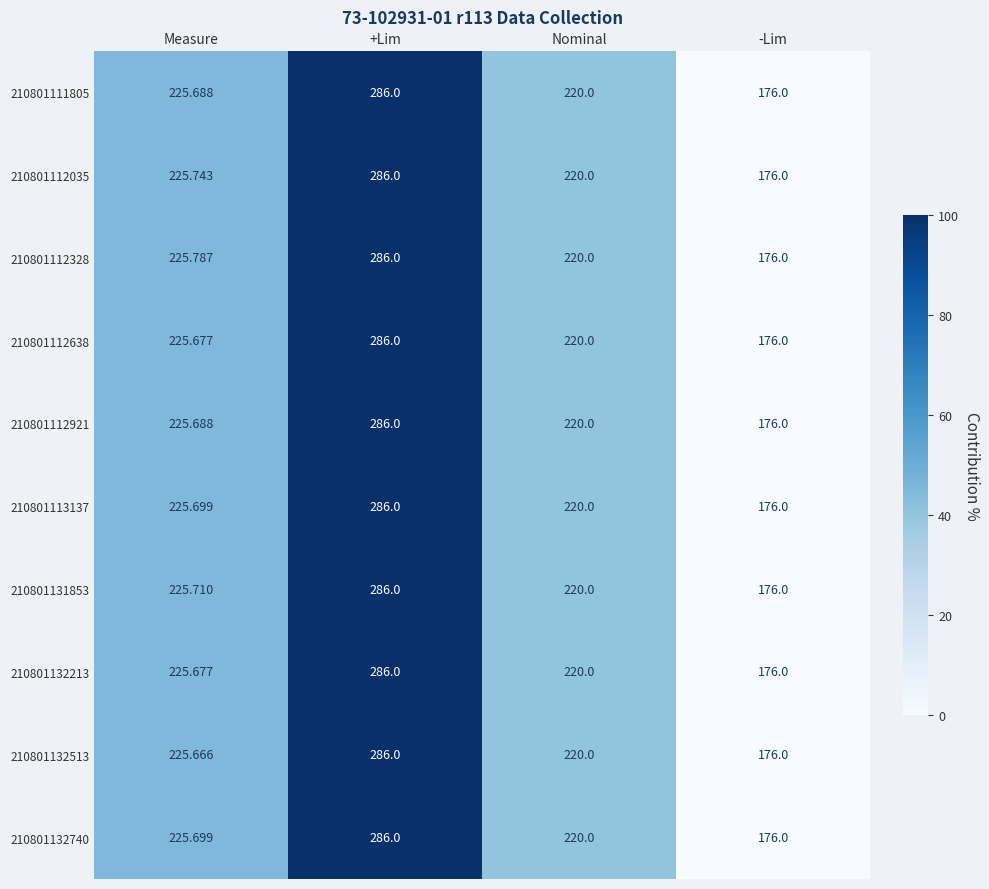

At which label does 210801132513 first exceed 225?

Measure